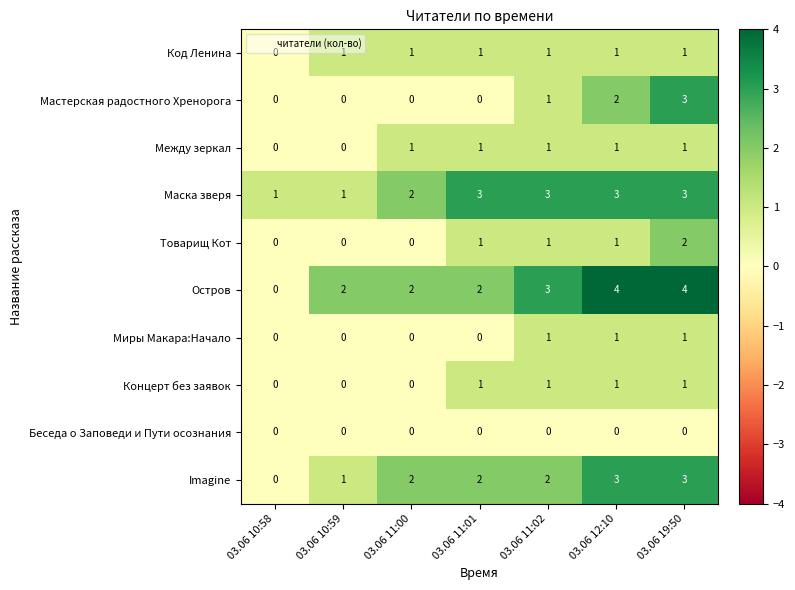

Where is Код Ленина nearest to the value 0?

03.06 10:58